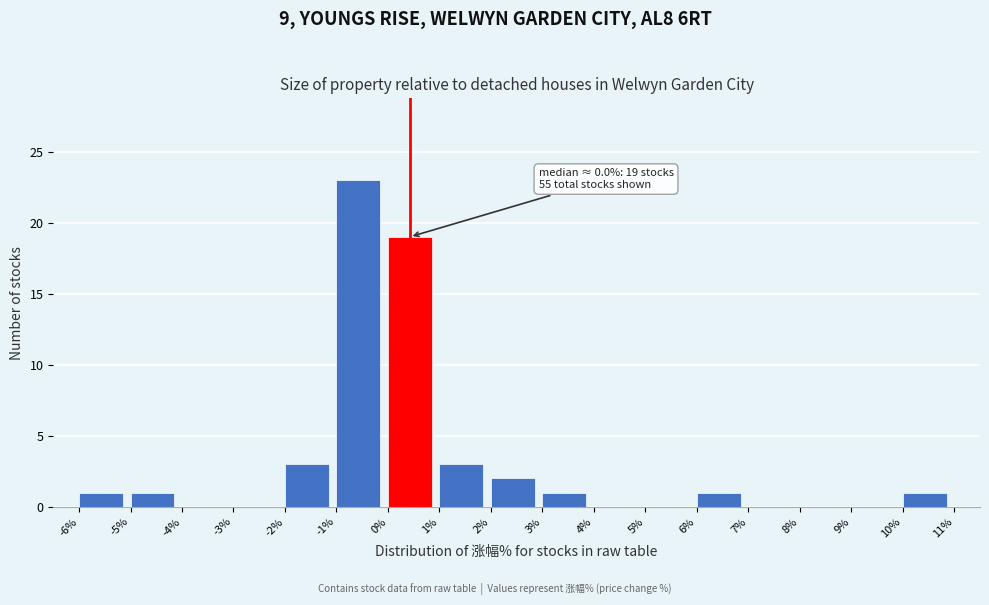

Over which range of the x-axis is the bar tallest?

-1% to 0%